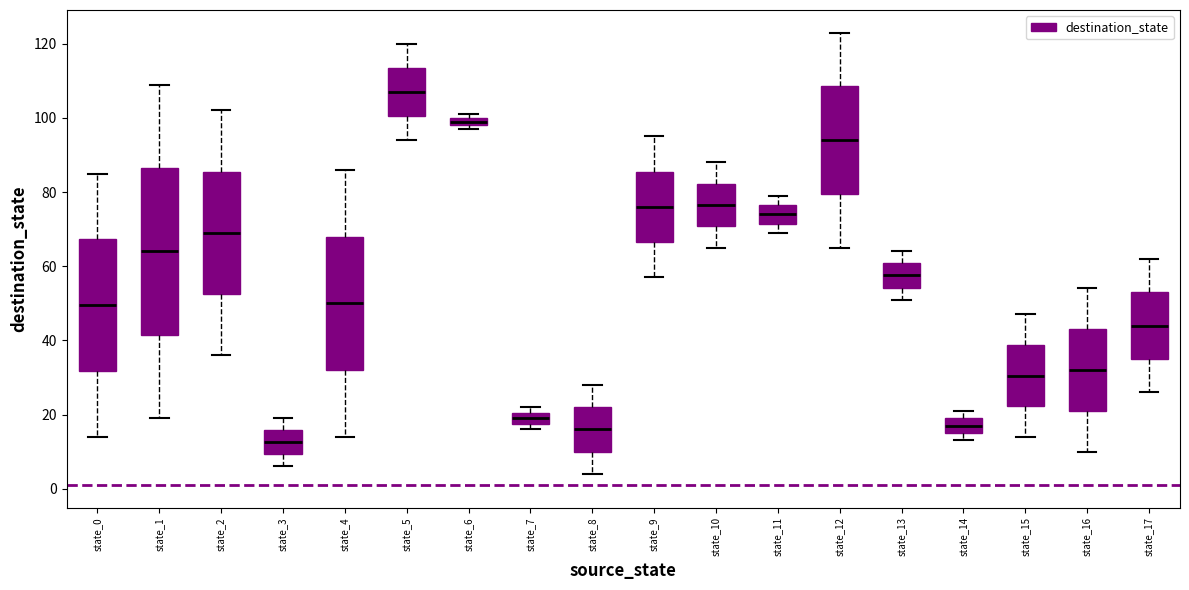

Which box has the lowest median line?

state_3